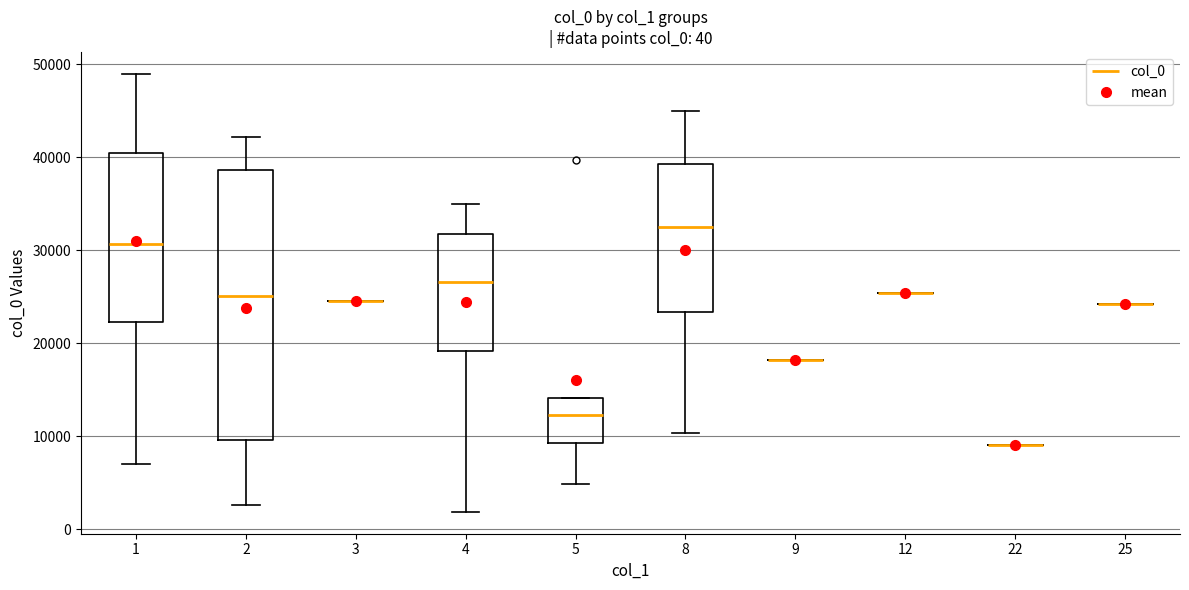

Comparing the boxes themselves (not the whiskers), which one is the tallest?

2